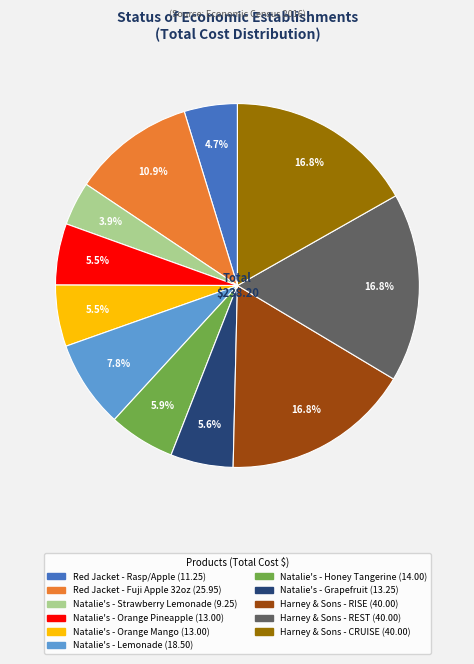

Which slice is the smallest?

Natalie's - Strawberry Lemonade